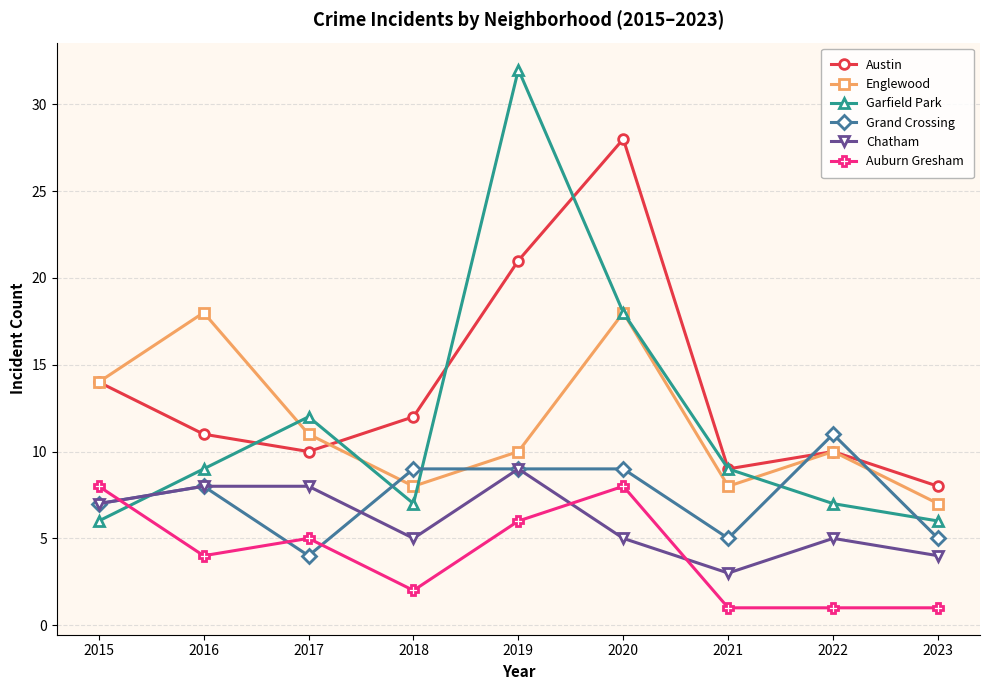

At how many categories does at least one series exceed 23?

2